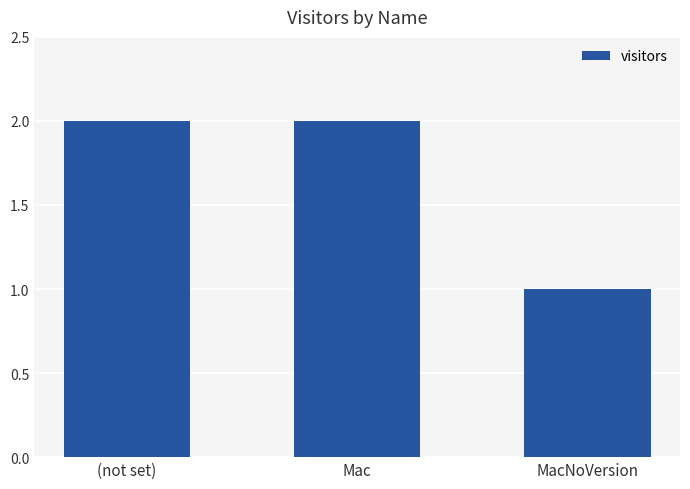

Approximately how many times larger is the value at Mac compared to (not set)?

1.0